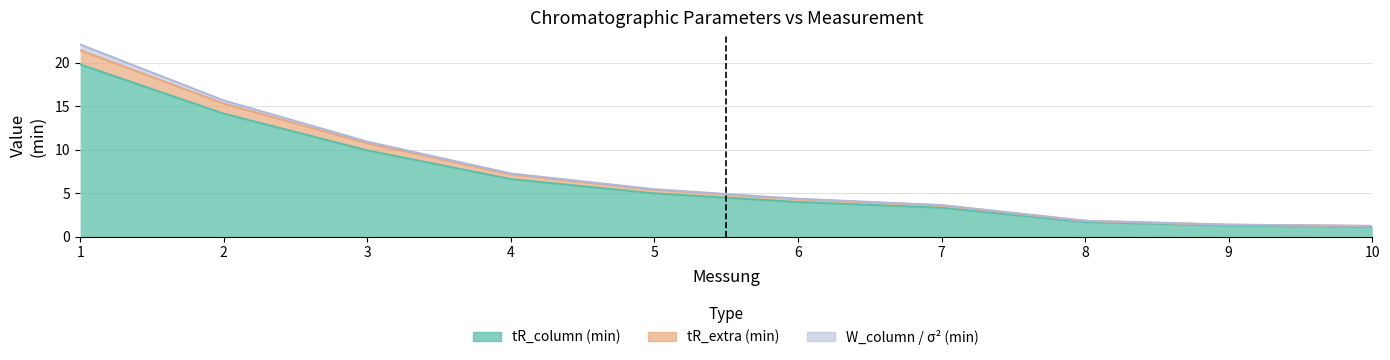

True or false: tR_column (min) and tR_extra (min) intersect in this chart.

False